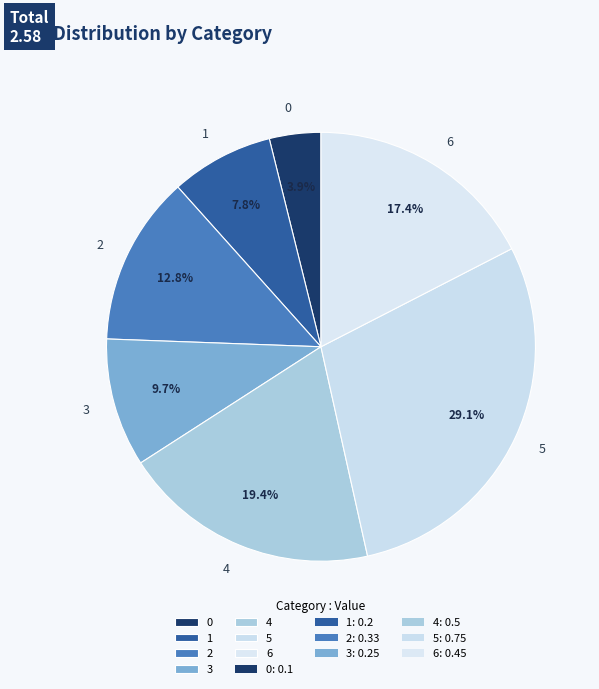

The 2 slice represents 13% of the pie. True or false?

True